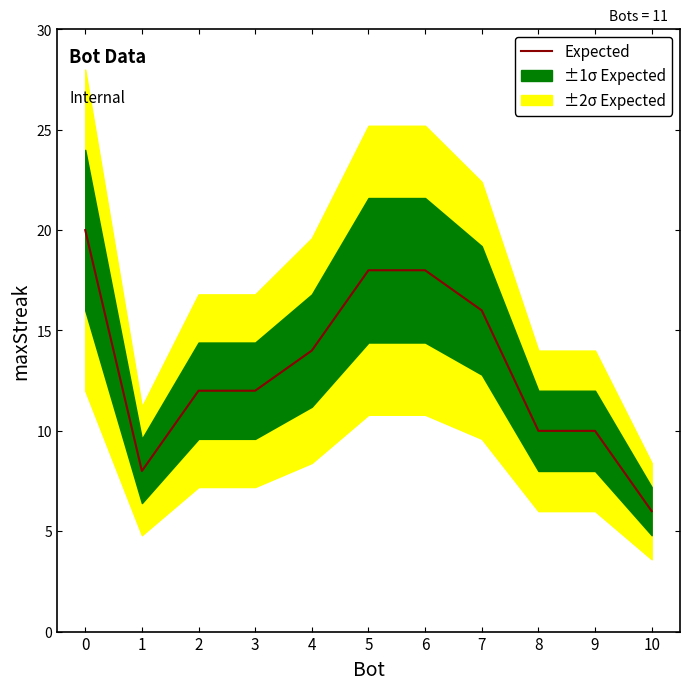

What is the value of the 1st point from the left?

20